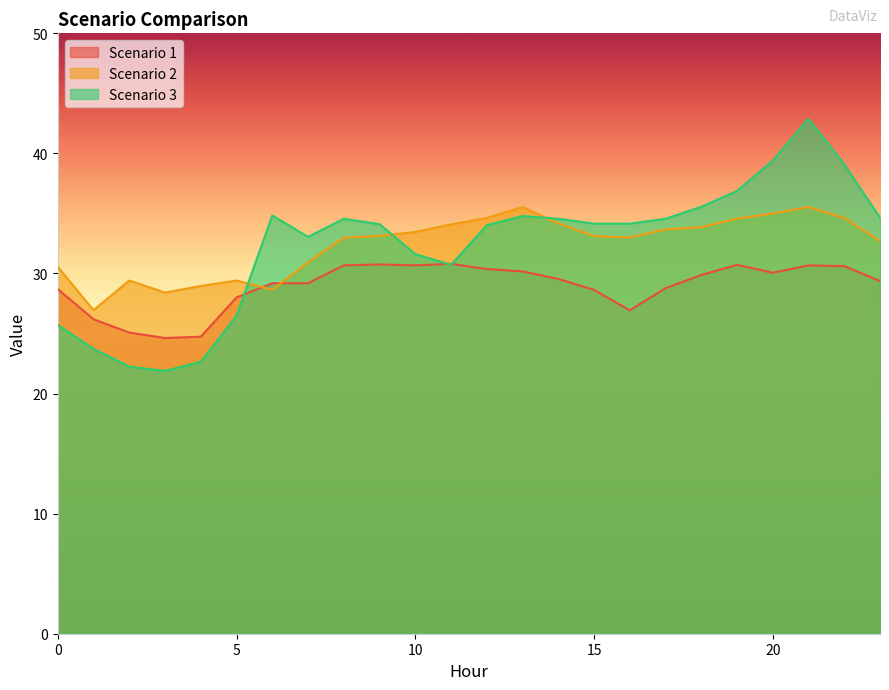

Does the chart display data point markers on the line(s)?

No